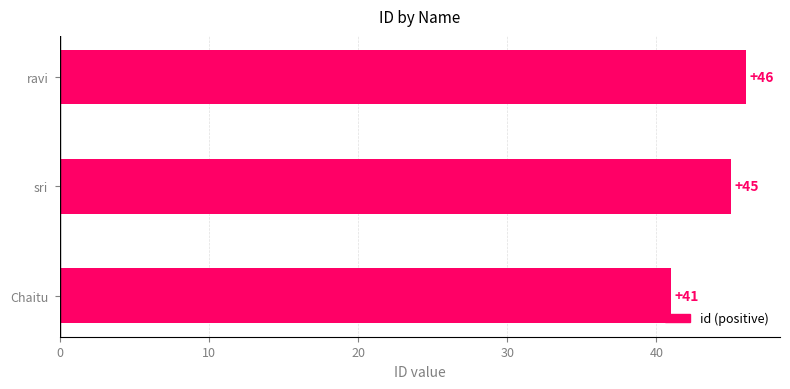

Count the number of categories in the chart.

3